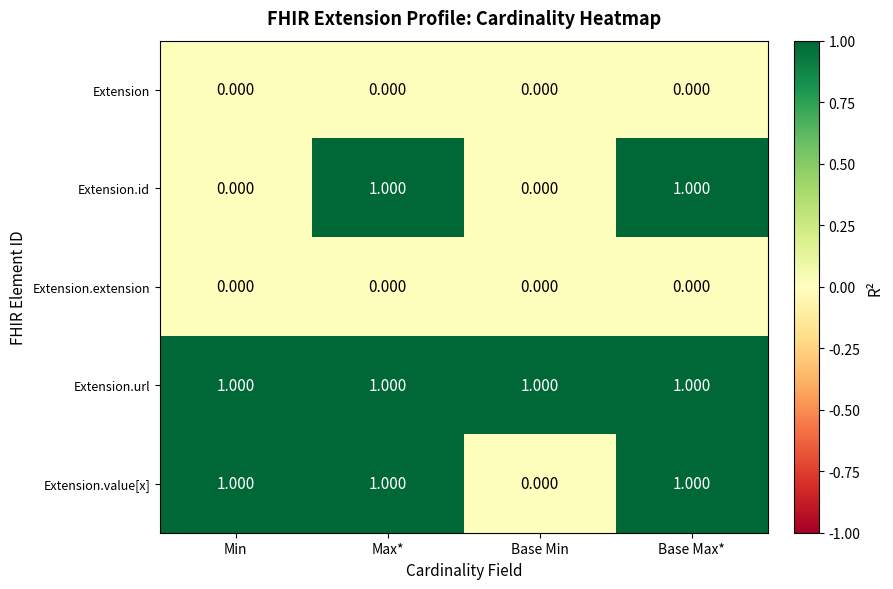

Is the value of Extension.extension at Base Min greater than the value of Extension.value[x] at Base Max*?

No